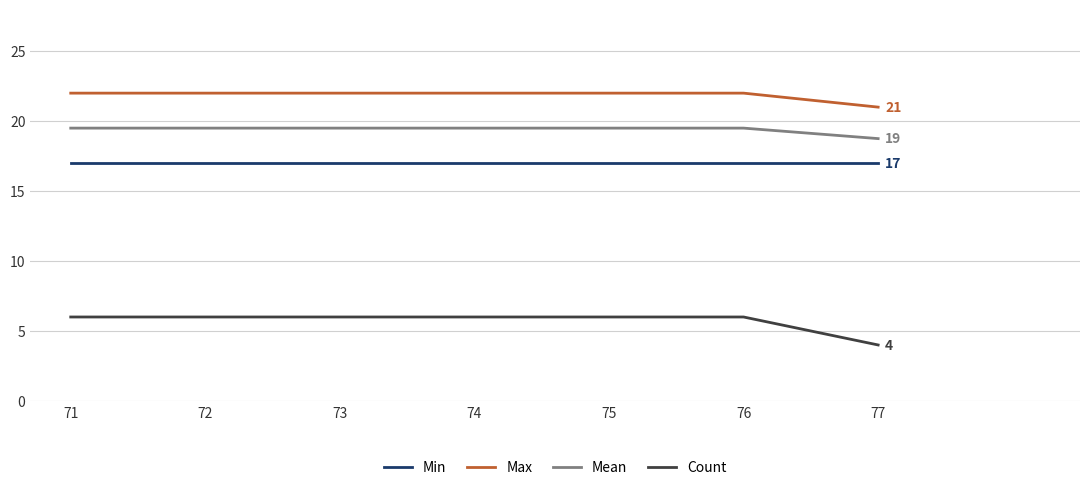

What is the spread (max minus min) of values at 77?

17.0